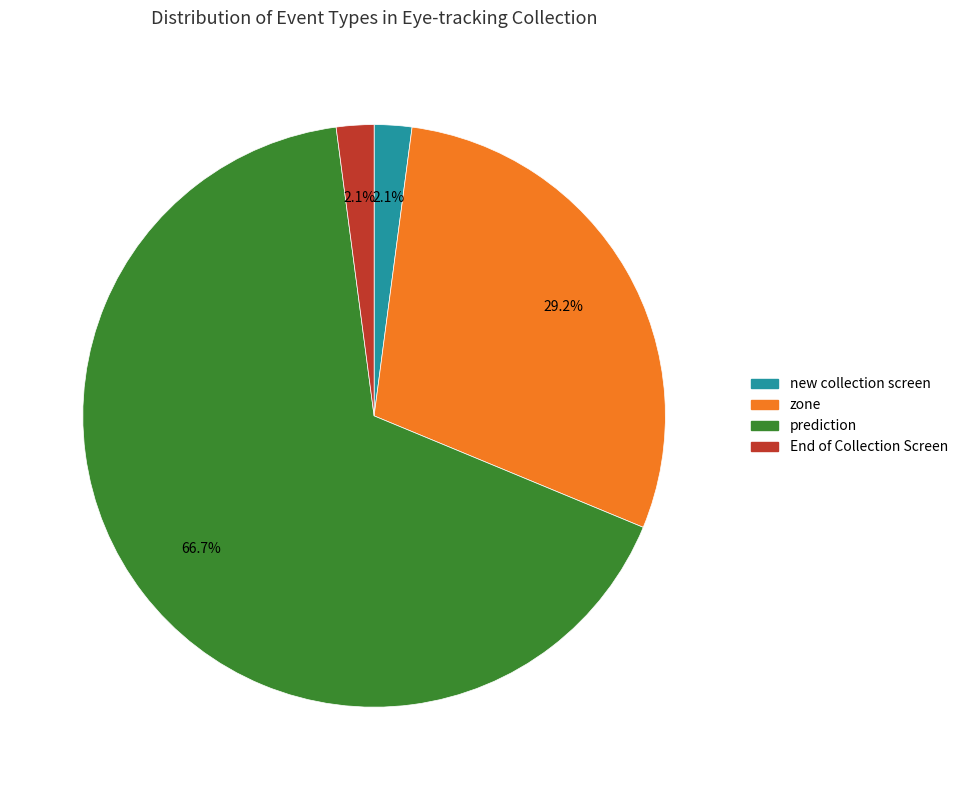

Is there a majority slice in this chart?

Yes